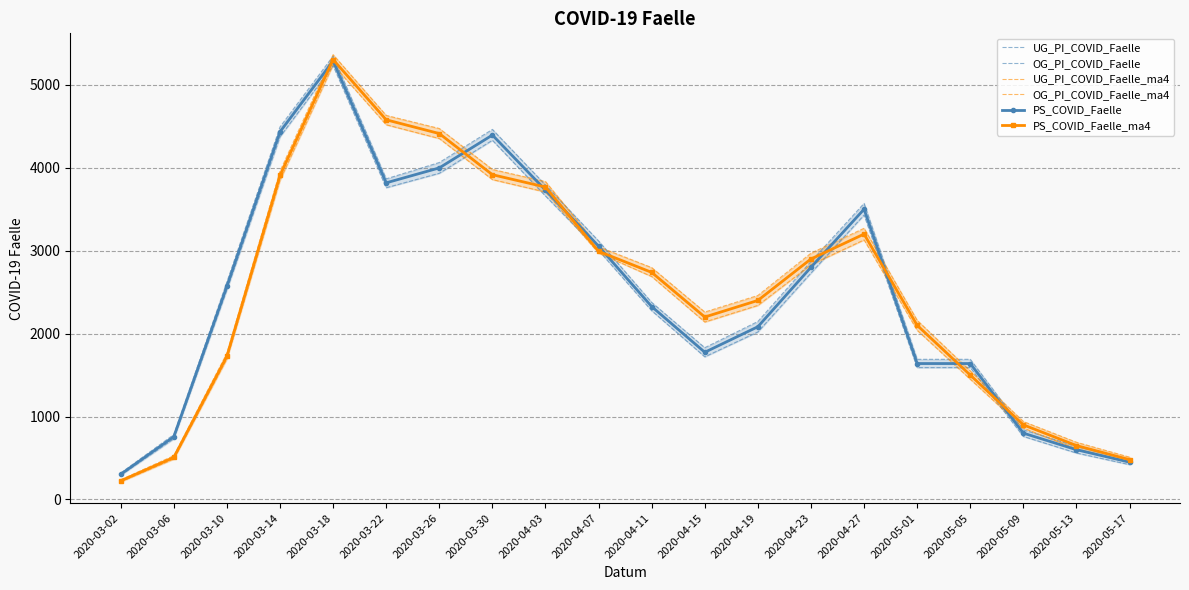

How many categories are shown in the chart?

20